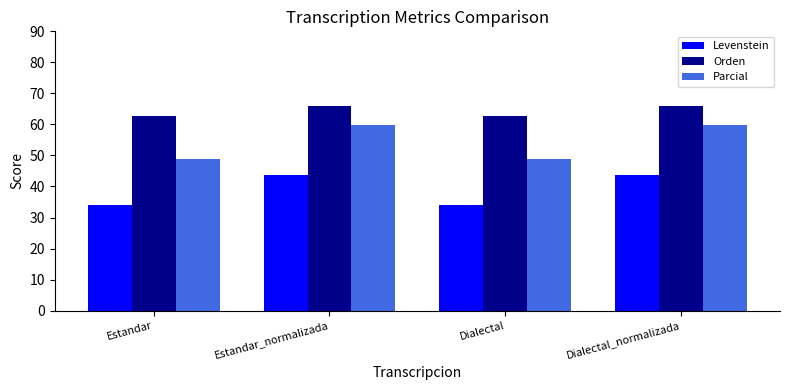

What is the label of the 2nd bar from the left?

Estandar_normalizada